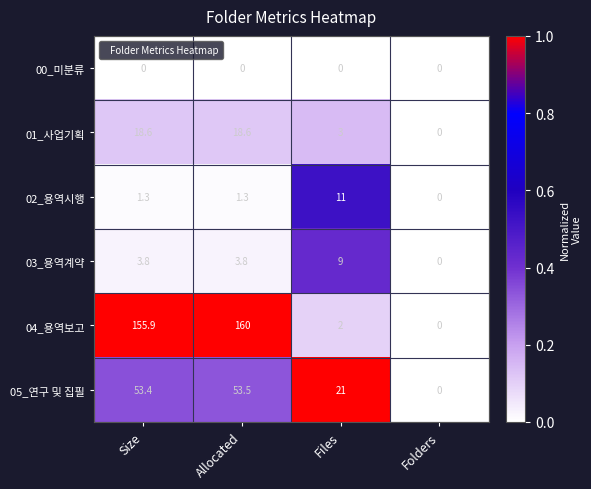

At which label is 05_연구 및 집필 closest to 26?

Files